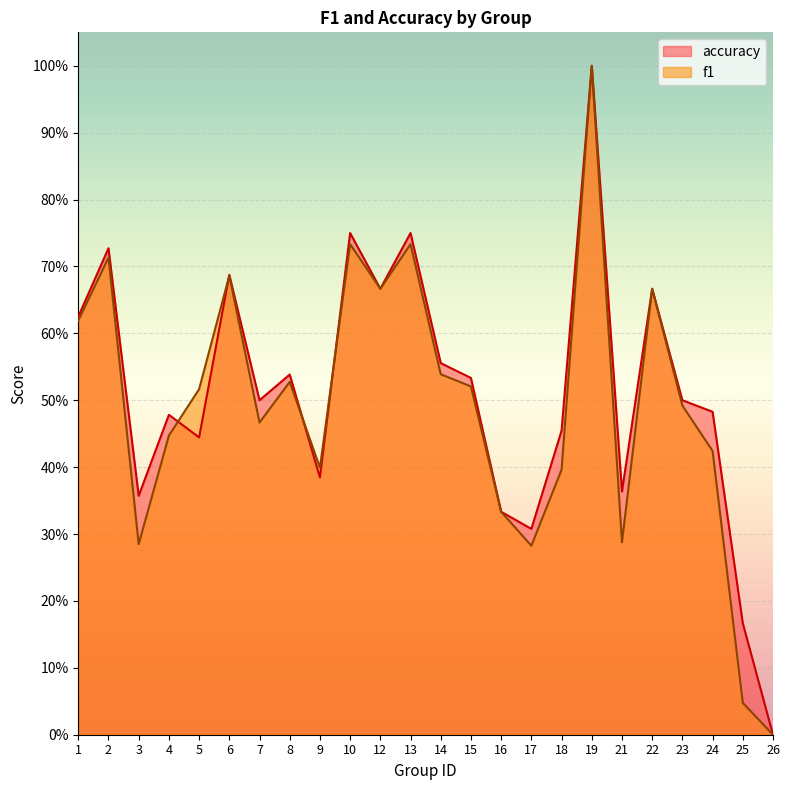

What is the difference between the maximum and minimum values in the accuracy series?

1.0